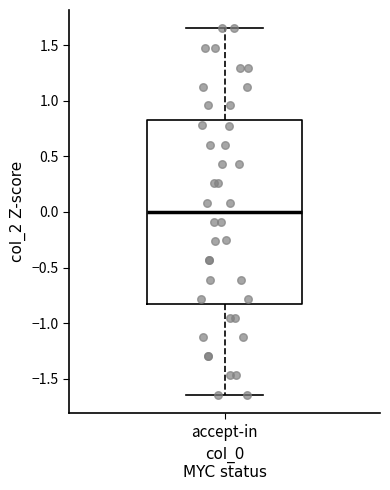

Transcribe this box plot: give where the median line is, the range the box spans, and where the two whiskers end, as read against the y-axis. The values are not printed on the chart, so give them approximately, as read against the axis.

median 0.00, box -0.85 to 0.80, whiskers -1.65 to 1.65